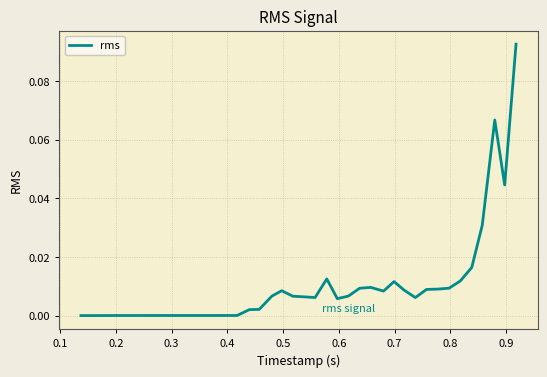

Is this an area chart (filled region under the line)?

No